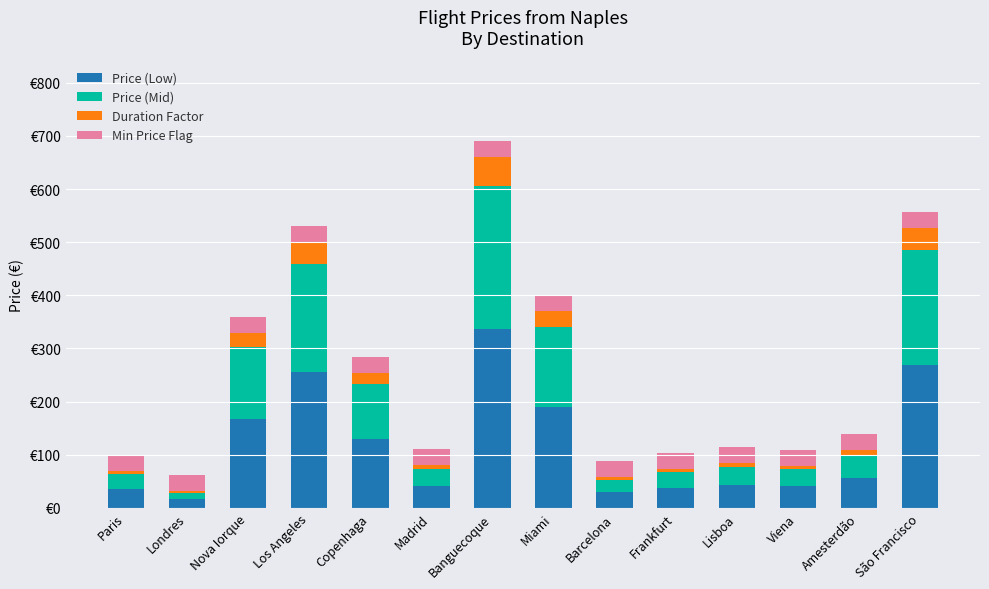

What are all the series names shown in the legend?

Price (Low), Price (Mid), Duration Factor, Min Price Flag